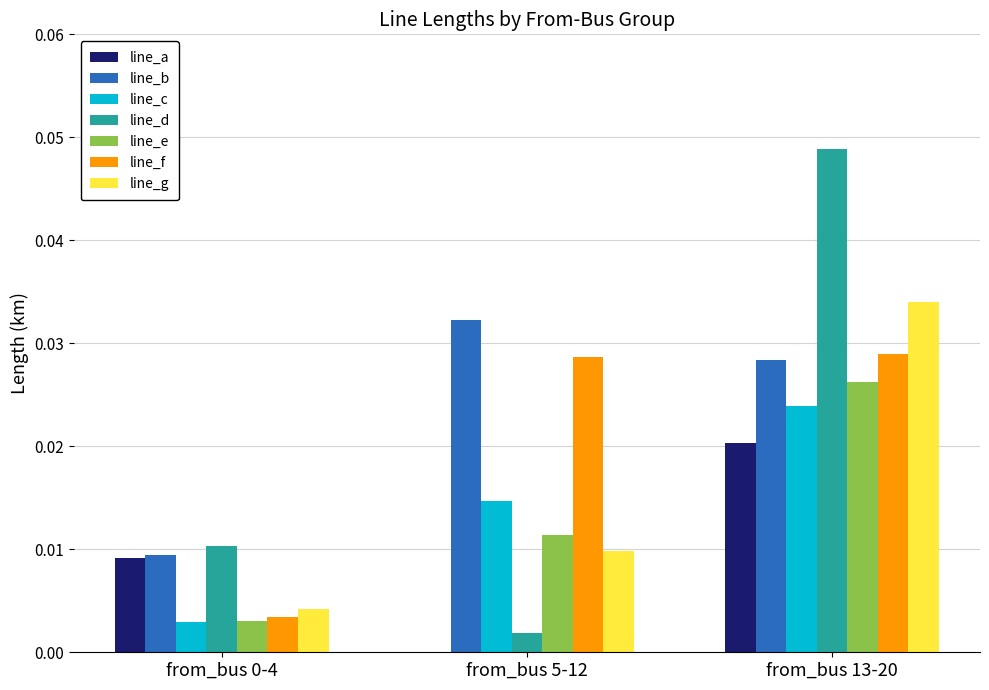

True or false: line_g has a value of 0.0 at from_bus 5-12.

True